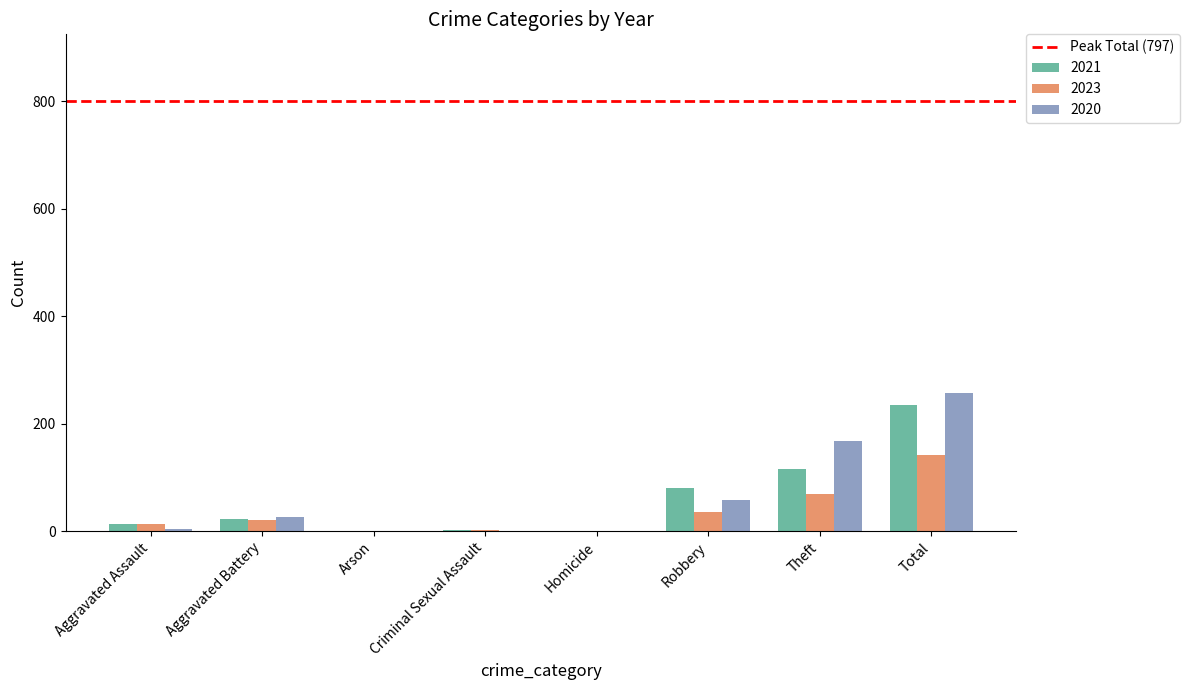

How many data points does each series have?

8